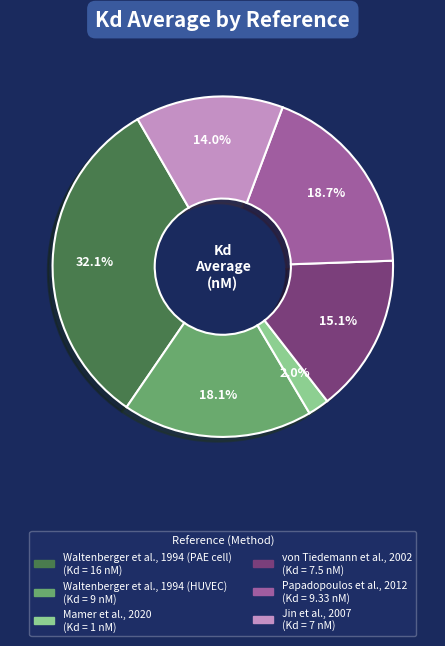

Count the number of slices in the pie.

6